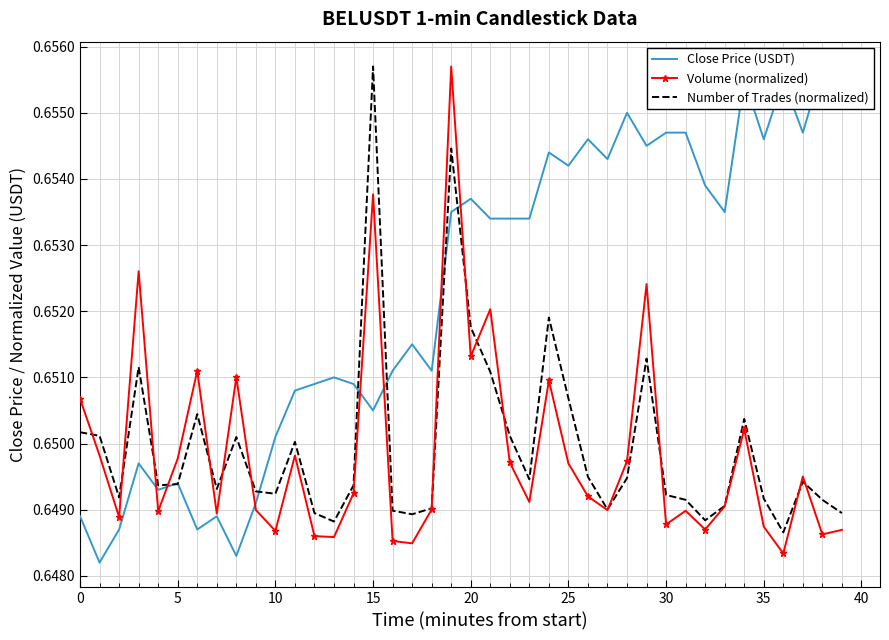

In Number of Trades (normalized), how many points are higher than both neighbors (excluding endpoints)?

10